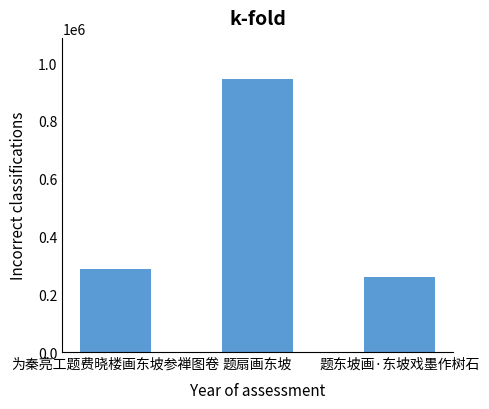

Which has a higher value, 为秦亮工题费晓楼画东坡参禅图卷 or 题东坡画·东坡戏墨作树石?

为秦亮工题费晓楼画东坡参禅图卷